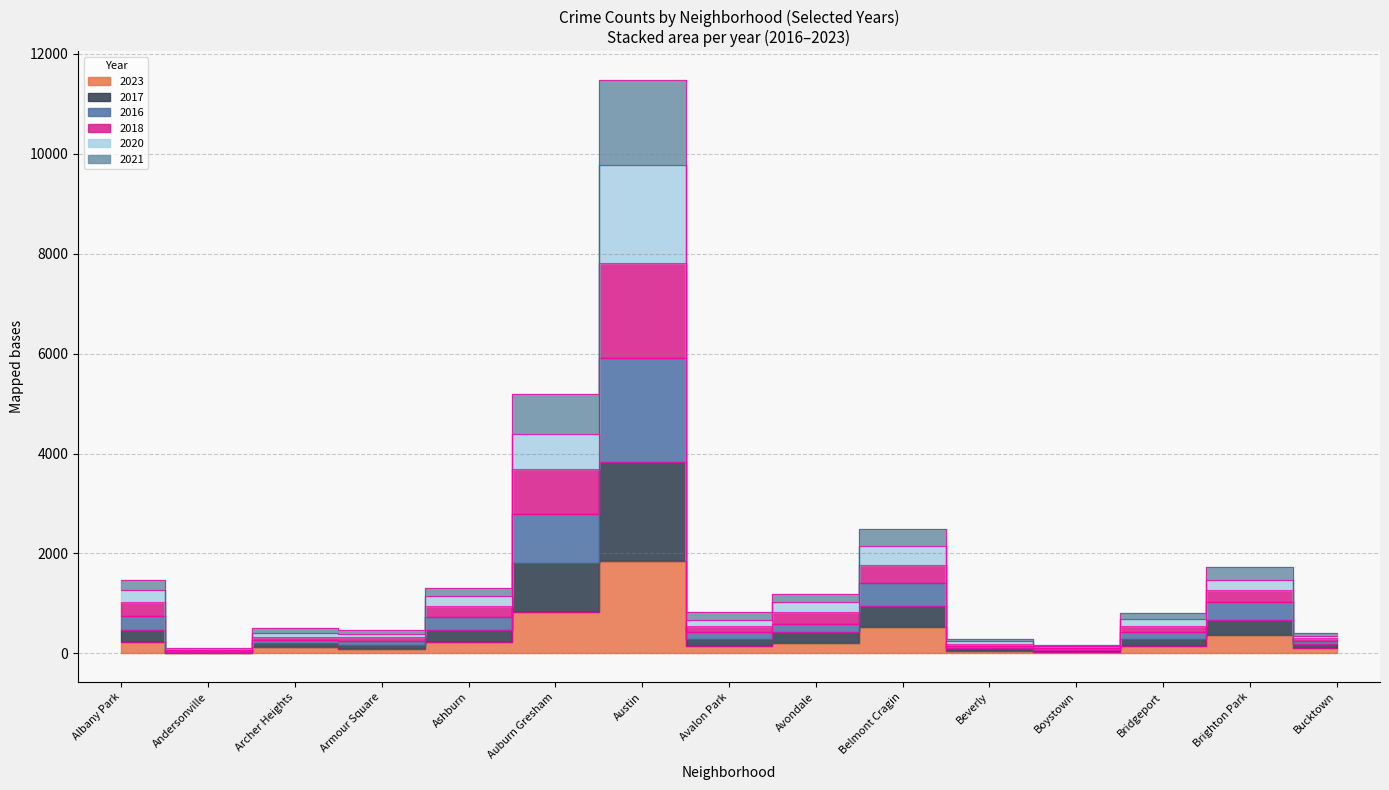

At which category is the sum across all series the highest?

Austin